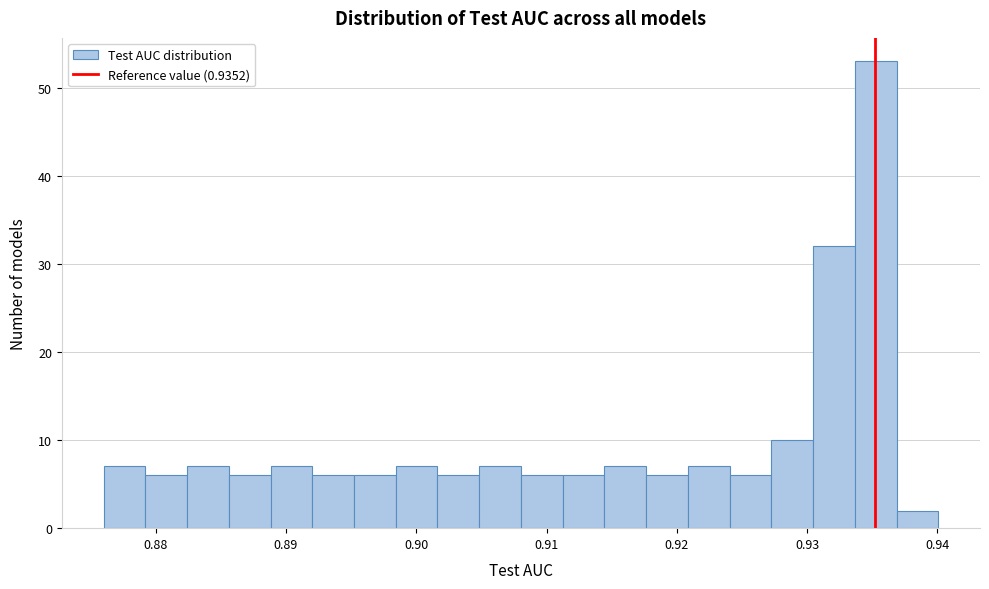

Around what value on the x-axis is the tallest bar? Give the approximate position of its centre, as read against the axis.

0.935